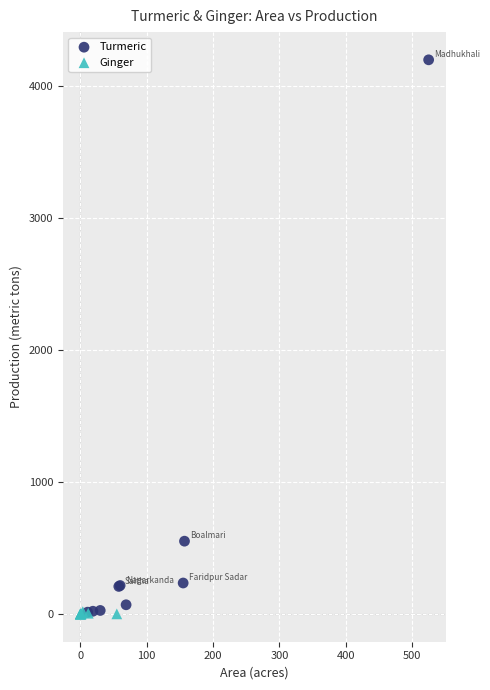

Which series has the largest Y range (max minus min)?

Turmeric